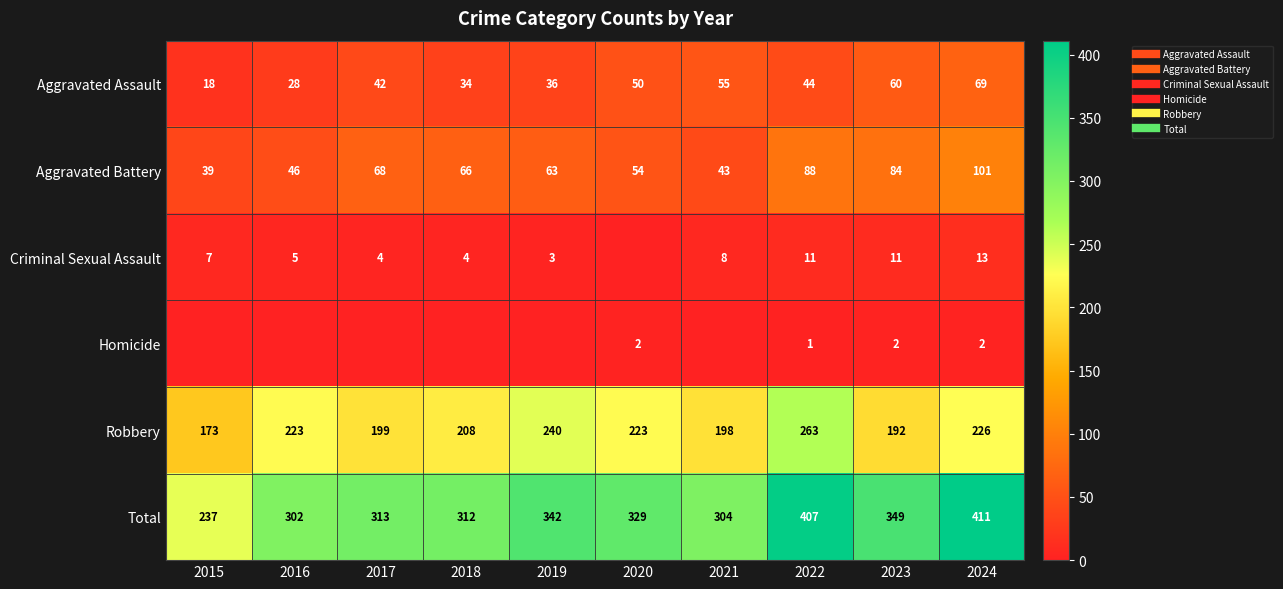

Rank the series by their maximum value, from lowest to highest.

Homicide, Criminal Sexual Assault, Aggravated Assault, Aggravated Battery, Robbery, Total